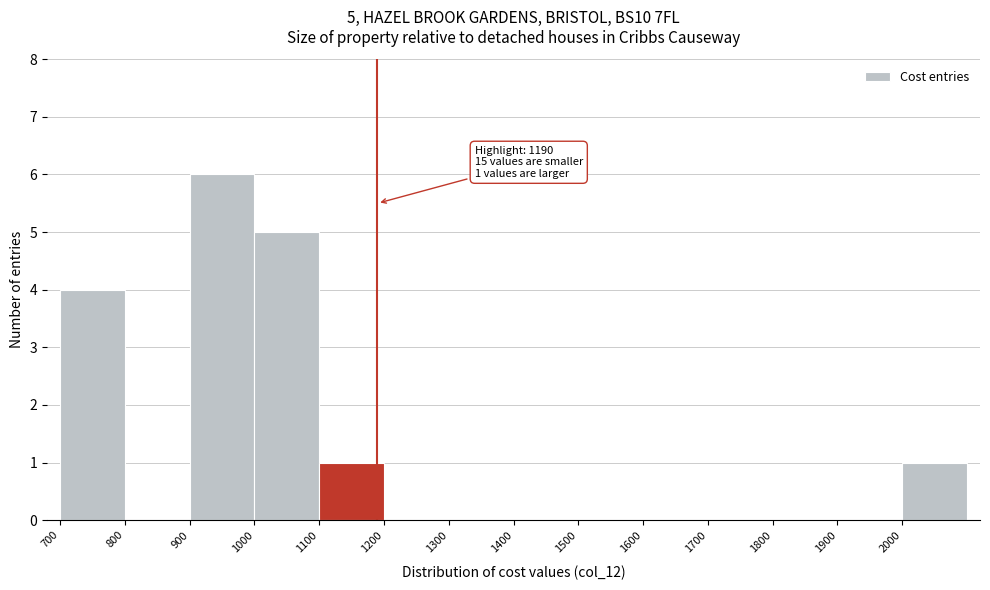

Over which range of the x-axis is the bar tallest?

900 to 1000